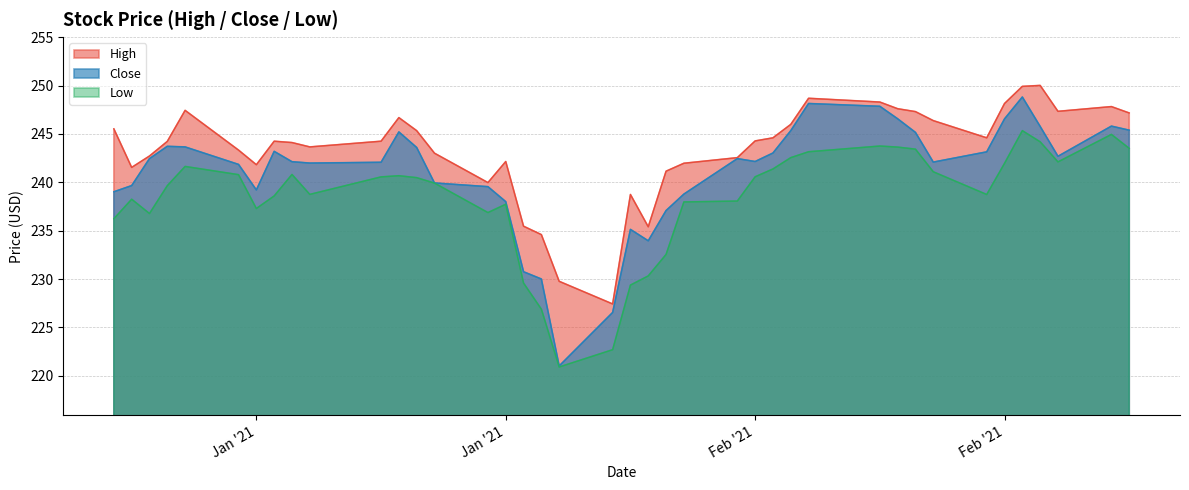

Where is the first local minimum for Low?

2021-01-06